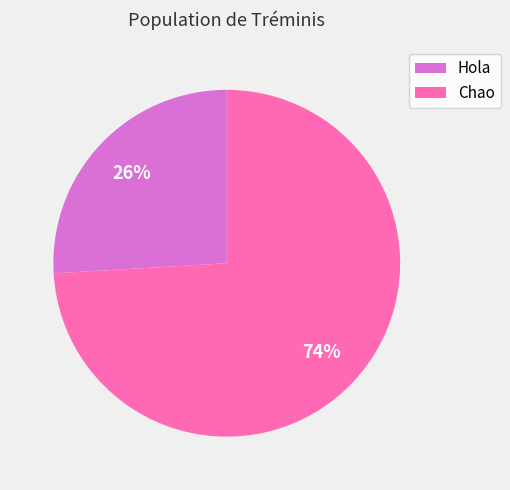

What is the majority slice?

Chao